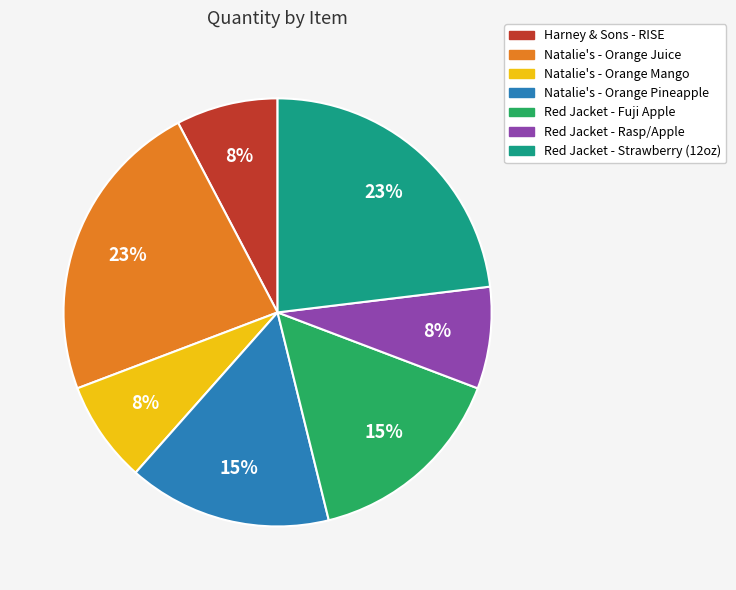

To the nearest percent, what percentage of the pie is Red Jacket - Rasp/Apple?

8%